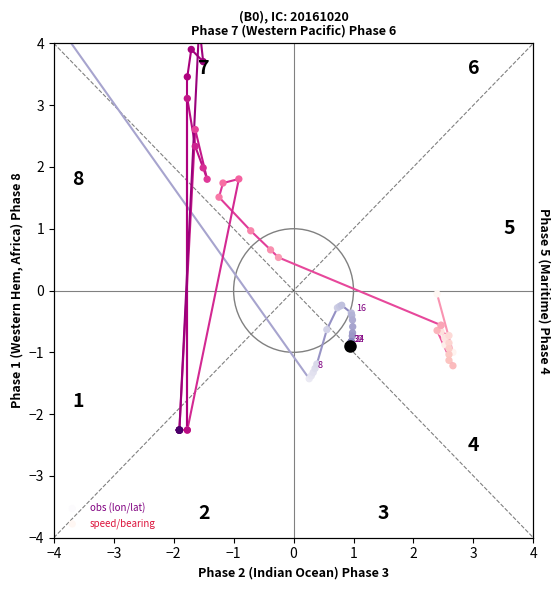

Which series reaches the maximum Y coordinate?

obs (lon/lat)